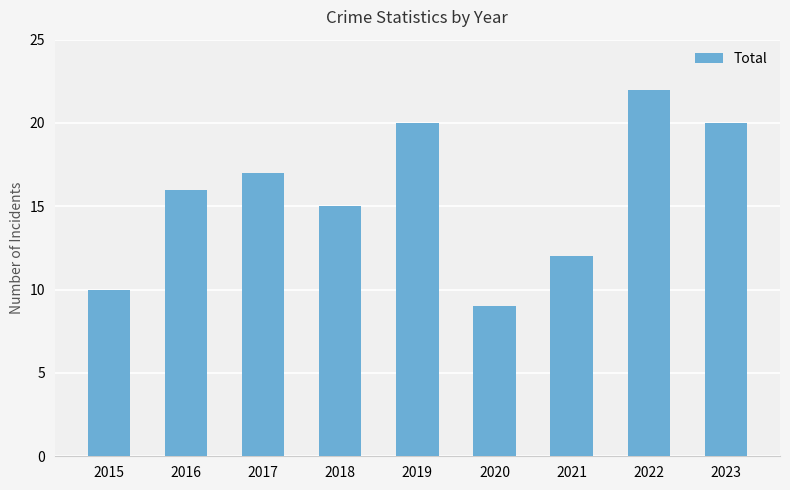

Read the value at 2021, to the nearest 5.

10